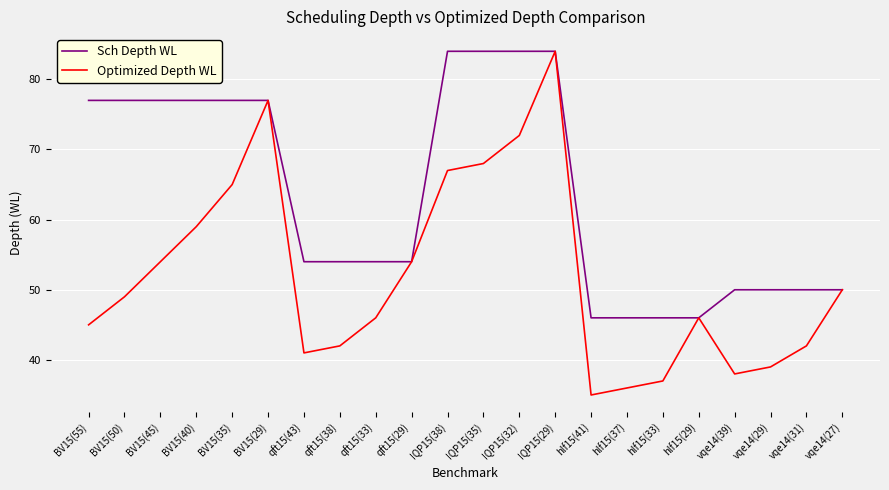

Where is Optimized Depth WL nearest to the value 59?

BV15(40)